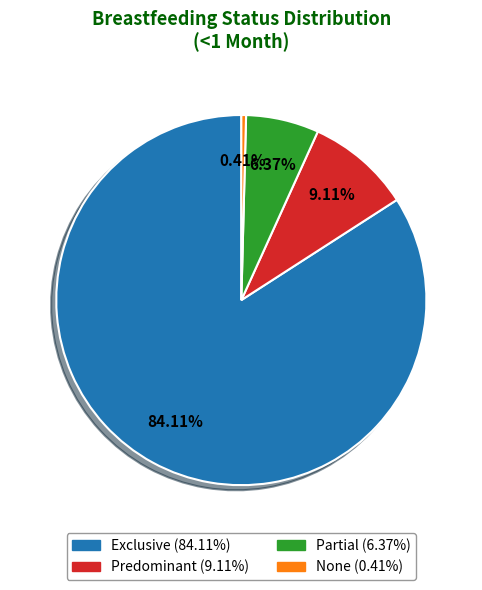

Does Exclusive represent more than half of the total?

Yes